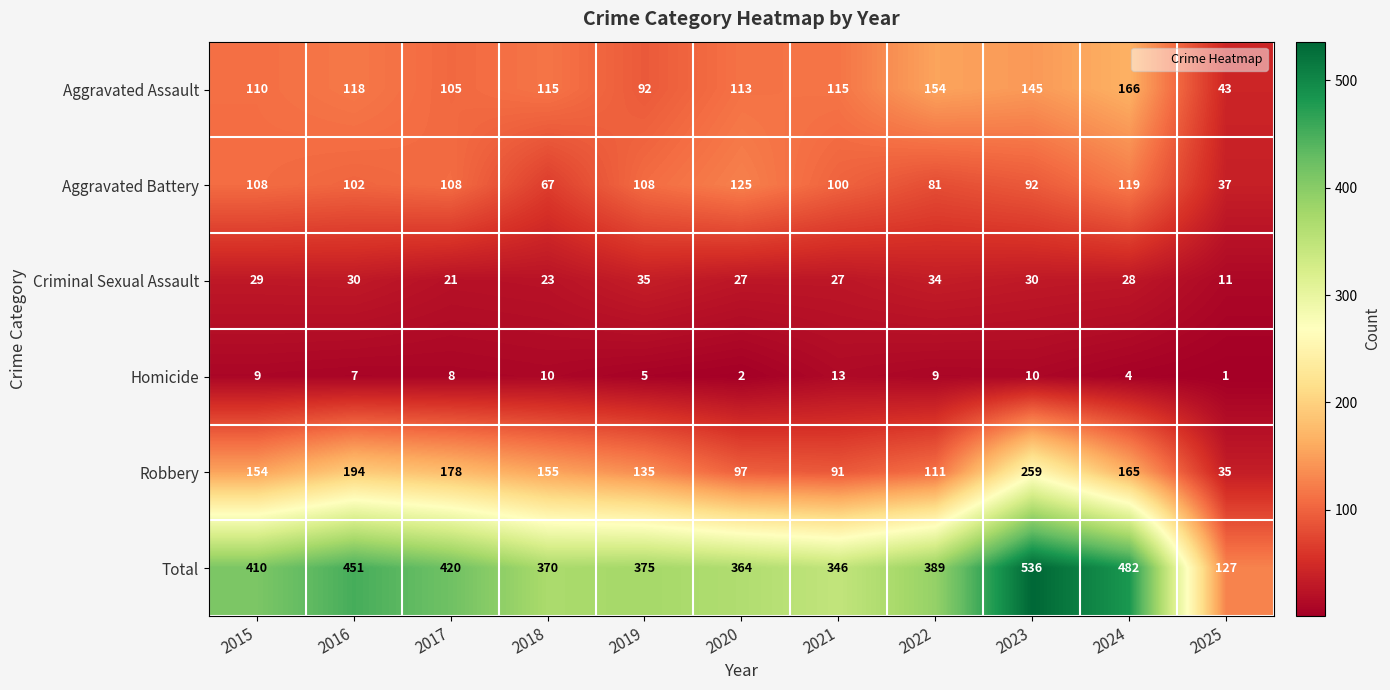

What is the sum of the Total values at 2021 and 2024?

828